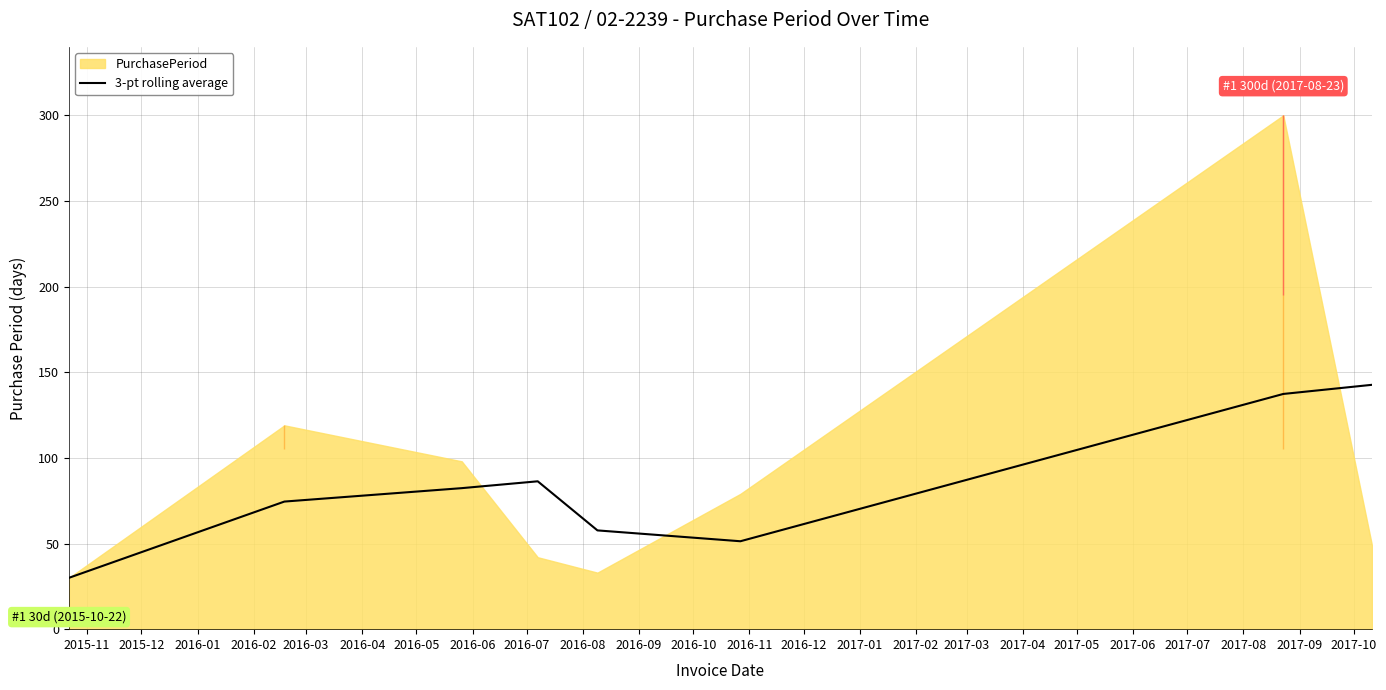

What is the maximum value for 3-pt rolling average?

142.7